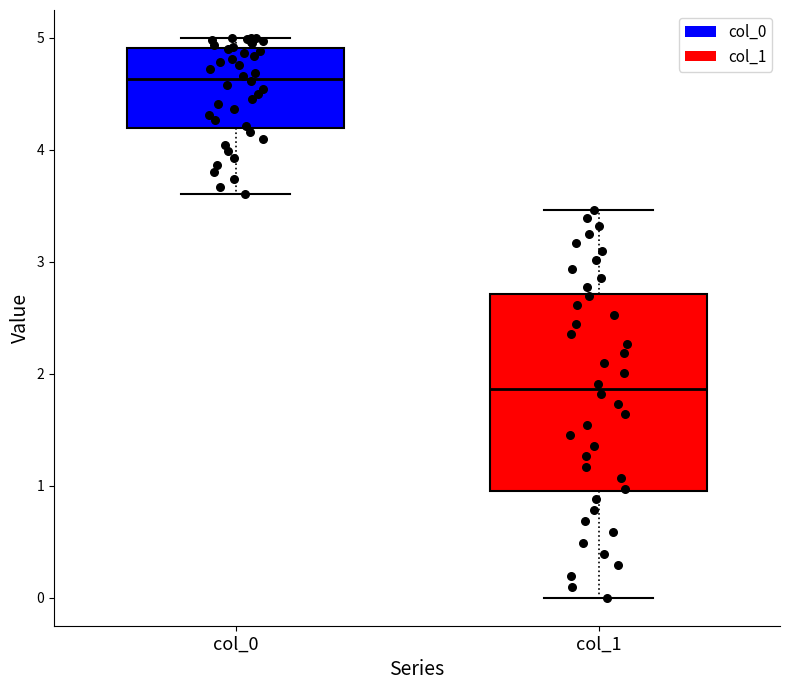

Which box has the lowest median line?

col_1